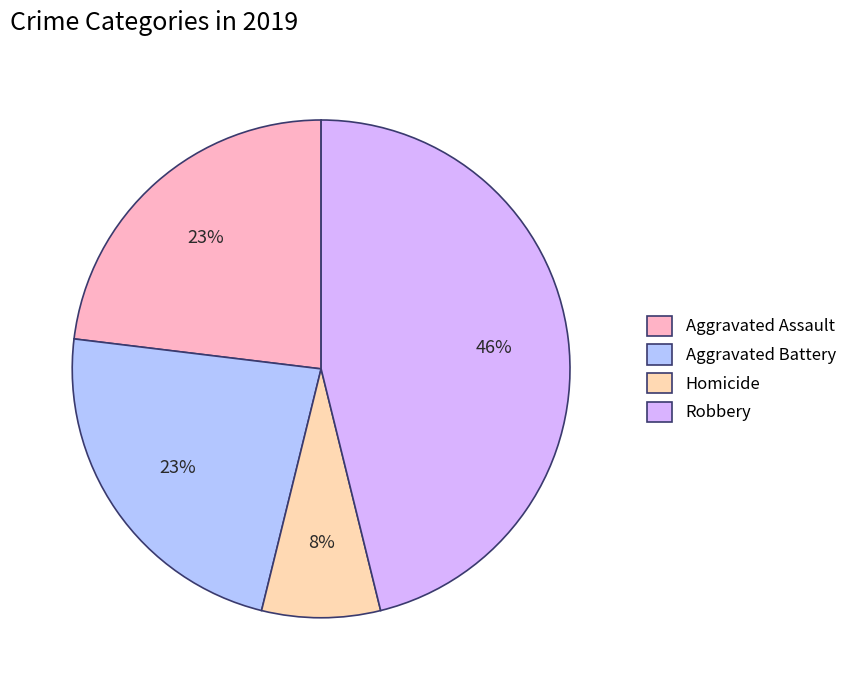

Do Robbery and Aggravated Assault together represent more than half of the pie?

Yes